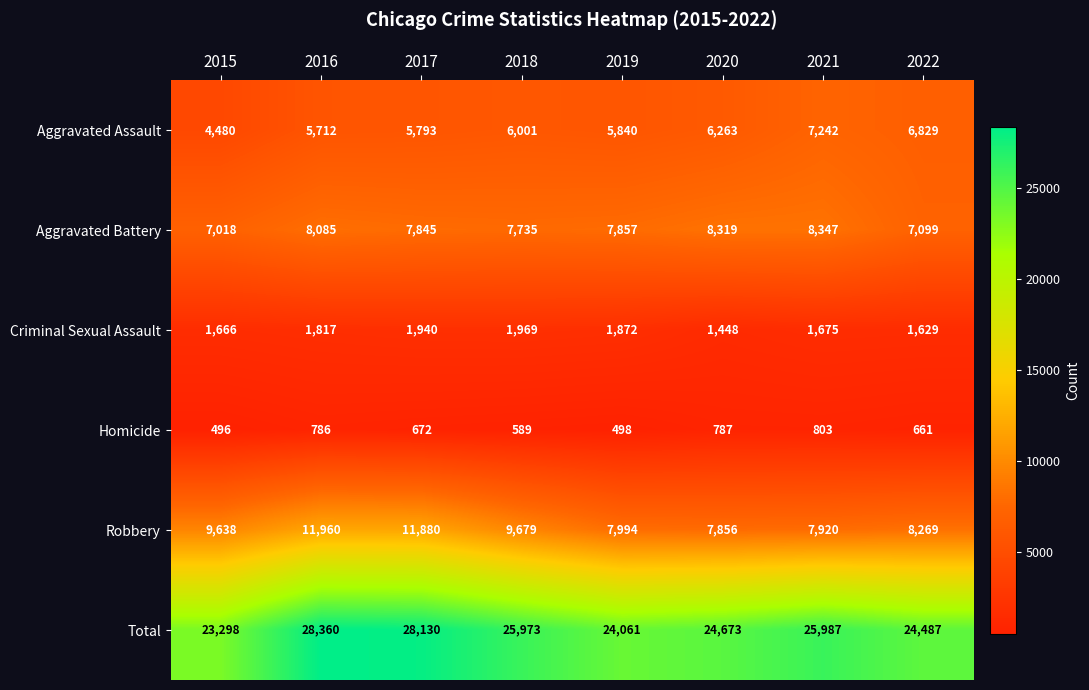

Which series has the largest total across all categories?

Total